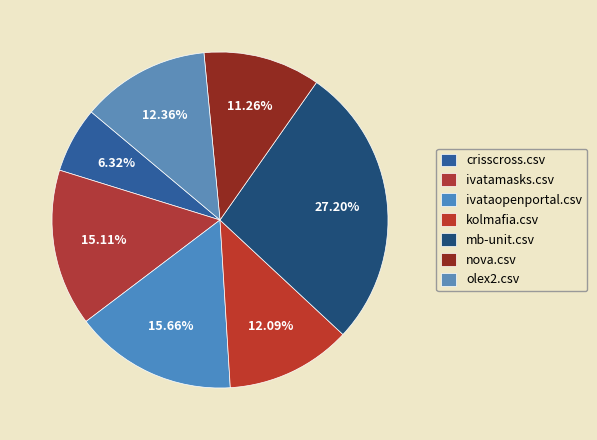

Which category has the biggest portion of the pie?

mb-unit.csv